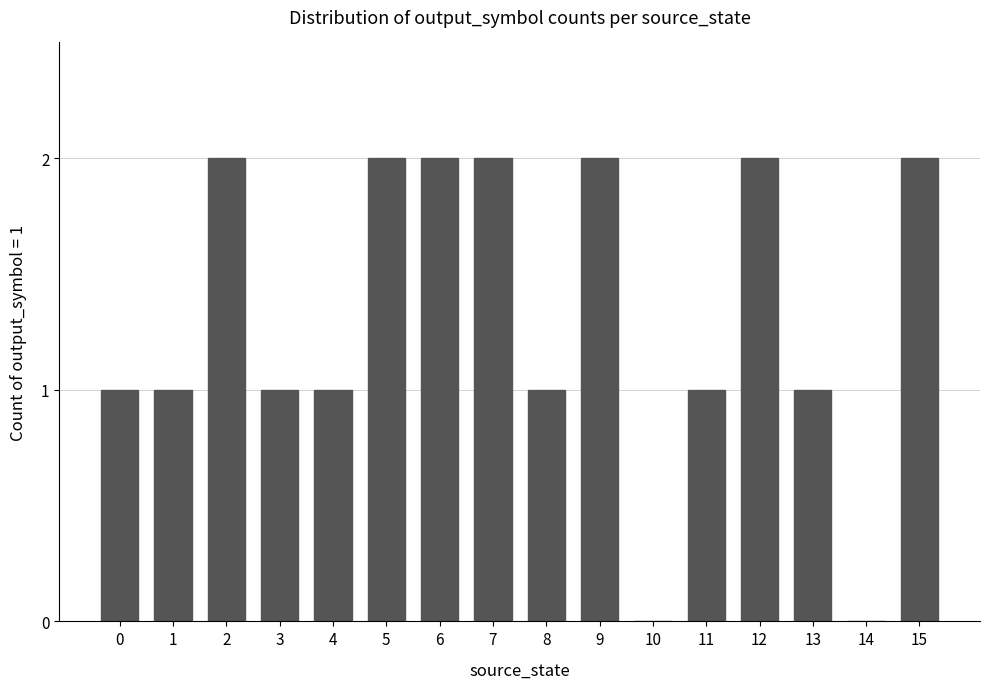

Count the number of data series in this chart.

1